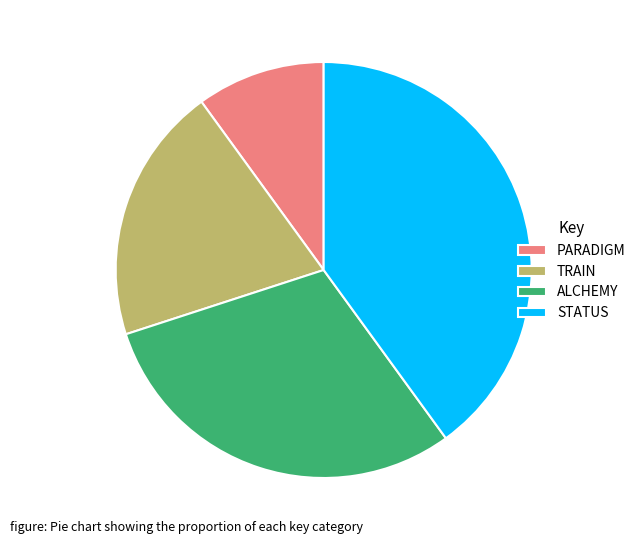

Approximately how many times larger is the value at STATUS compared to TRAIN?

2.0